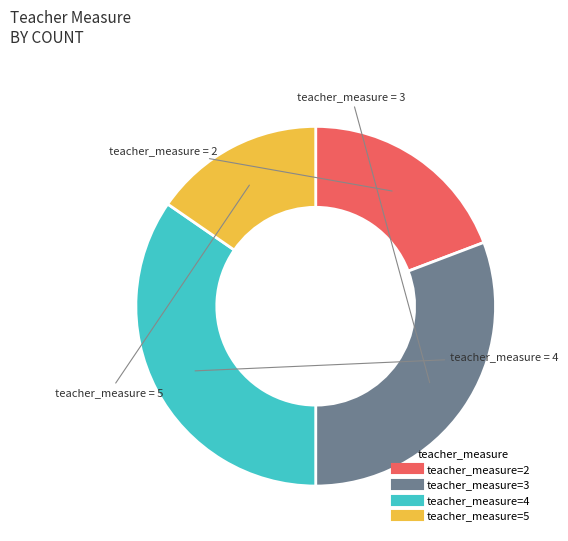

Does any single category account for the majority?

No